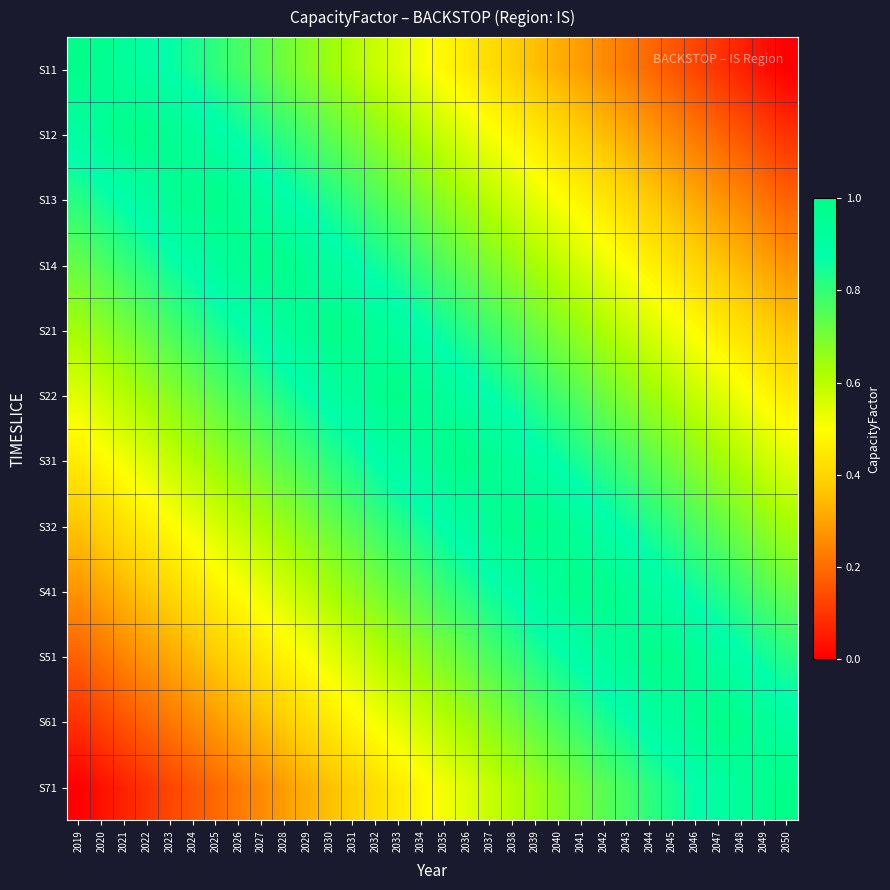

Reading left to right, list all the values displayed in this chart.

S11: 2019=1.0	2020=1.0	2021=0.9	2022=0.9	2023=0.9	2024=0.8	2025=0.8	2026=0.8	2027=0.7	2028=0.7	2029=0.7	2030=0.6	2031=0.6	2032=0.6	2033=0.5	2034=0.5	2035=0.5	2036=0.5	2037=0.4	2038=0.4	2039=0.4	2040=0.3	2041=0.3	2042=0.3	2043=0.2	2044=0.2	2045=0.2	2046=0.1	2047=0.1	2048=0.1	2049=0.0	2050=0.0
S12: 2019=0.9	2020=0.9	2021=1.0	2022=1.0	2023=1.0	2024=0.9	2025=0.9	2026=0.9	2027=0.8	2028=0.8	2029=0.8	2030=0.7	2031=0.7	2032=0.7	2033=0.6	2034=0.6	2035=0.6	2036=0.5	2037=0.5	2038=0.5	2039=0.4	2040=0.4	2041=0.4	2042=0.3	2043=0.3	2044=0.3	2045=0.3	2046=0.2	2047=0.2	2048=0.2	2049=0.1	2050=0.1
S13: 2019=0.8	2020=0.9	2021=0.9	2022=0.9	2023=0.9	2024=1.0	2025=1.0	2026=1.0	2027=0.9	2028=0.9	2029=0.9	2030=0.8	2031=0.8	2032=0.8	2033=0.7	2034=0.7	2035=0.7	2036=0.6	2037=0.6	2038=0.6	2039=0.5	2040=0.5	2041=0.5	2042=0.4	2043=0.4	2044=0.4	2045=0.3	2046=0.3	2047=0.3	2048=0.2	2049=0.2	2050=0.2
S14: 2019=0.7	2020=0.8	2021=0.8	2022=0.8	2023=0.9	2024=0.9	2025=0.9	2026=1.0	2027=1.0	2028=1.0	2029=1.0	2030=0.9	2031=0.9	2032=0.9	2033=0.8	2034=0.8	2035=0.8	2036=0.7	2037=0.7	2038=0.7	2039=0.6	2040=0.6	2041=0.6	2042=0.5	2043=0.5	2044=0.5	2045=0.4	2046=0.4	2047=0.4	2048=0.3	2049=0.3	2050=0.3
S21: 2019=0.6	2020=0.7	2021=0.7	2022=0.7	2023=0.8	2024=0.8	2025=0.8	2026=0.9	2027=0.9	2028=0.9	2029=1.0	2030=1.0	2031=1.0	2032=0.9	2033=0.9	2034=0.9	2035=0.8	2036=0.8	2037=0.8	2038=0.8	2039=0.7	2040=0.7	2041=0.7	2042=0.6	2043=0.6	2044=0.6	2045=0.5	2046=0.5	2047=0.5	2048=0.4	2049=0.4	2050=0.4
S22: 2019=0.5	2020=0.6	2021=0.6	2022=0.6	2023=0.7	2024=0.7	2025=0.7	2026=0.8	2027=0.8	2028=0.8	2029=0.9	2030=0.9	2031=0.9	2032=1.0	2033=1.0	2034=1.0	2035=0.9	2036=0.9	2037=0.9	2038=0.8	2039=0.8	2040=0.8	2041=0.7	2042=0.7	2043=0.7	2044=0.6	2045=0.6	2046=0.6	2047=0.6	2048=0.5	2049=0.5	2050=0.5
S31: 2019=0.5	2020=0.5	2021=0.5	2022=0.6	2023=0.6	2024=0.6	2025=0.6	2026=0.7	2027=0.7	2028=0.7	2029=0.8	2030=0.8	2031=0.8	2032=0.9	2033=0.9	2034=0.9	2035=1.0	2036=1.0	2037=1.0	2038=0.9	2039=0.9	2040=0.9	2041=0.8	2042=0.8	2043=0.8	2044=0.7	2045=0.7	2046=0.7	2047=0.6	2048=0.6	2049=0.6	2050=0.5
S32: 2019=0.4	2020=0.4	2021=0.4	2022=0.5	2023=0.5	2024=0.5	2025=0.6	2026=0.6	2027=0.6	2028=0.7	2029=0.7	2030=0.7	2031=0.8	2032=0.8	2033=0.8	2034=0.8	2035=0.9	2036=0.9	2037=0.9	2038=1.0	2039=1.0	2040=1.0	2041=0.9	2042=0.9	2043=0.9	2044=0.8	2045=0.8	2046=0.8	2047=0.7	2048=0.7	2049=0.7	2050=0.6
S41: 2019=0.3	2020=0.3	2021=0.3	2022=0.4	2023=0.4	2024=0.4	2025=0.5	2026=0.5	2027=0.5	2028=0.6	2029=0.6	2030=0.6	2031=0.7	2032=0.7	2033=0.7	2034=0.8	2035=0.8	2036=0.8	2037=0.9	2038=0.9	2039=0.9	2040=1.0	2041=1.0	2042=1.0	2043=1.0	2044=0.9	2045=0.9	2046=0.9	2047=0.8	2048=0.8	2049=0.8	2050=0.7
S51: 2019=0.2	2020=0.2	2021=0.2	2022=0.3	2023=0.3	2024=0.3	2025=0.4	2026=0.4	2027=0.4	2028=0.5	2029=0.5	2030=0.5	2031=0.6	2032=0.6	2033=0.6	2034=0.7	2035=0.7	2036=0.7	2037=0.8	2038=0.8	2039=0.8	2040=0.9	2041=0.9	2042=0.9	2043=1.0	2044=1.0	2045=1.0	2046=0.9	2047=0.9	2048=0.9	2049=0.9	2050=0.8
S61: 2019=0.1	2020=0.1	2021=0.2	2022=0.2	2023=0.2	2024=0.3	2025=0.3	2026=0.3	2027=0.3	2028=0.4	2029=0.4	2030=0.4	2031=0.5	2032=0.5	2033=0.5	2034=0.6	2035=0.6	2036=0.6	2037=0.7	2038=0.7	2039=0.7	2040=0.8	2041=0.8	2042=0.8	2043=0.9	2044=0.9	2045=0.9	2046=1.0	2047=1.0	2048=1.0	2049=0.9	2050=0.9
S71: 2019=0.0	2020=0.0	2021=0.1	2022=0.1	2023=0.1	2024=0.2	2025=0.2	2026=0.2	2027=0.3	2028=0.3	2029=0.3	2030=0.4	2031=0.4	2032=0.4	2033=0.5	2034=0.5	2035=0.5	2036=0.5	2037=0.6	2038=0.6	2039=0.6	2040=0.7	2041=0.7	2042=0.7	2043=0.8	2044=0.8	2045=0.8	2046=0.9	2047=0.9	2048=0.9	2049=1.0	2050=1.0